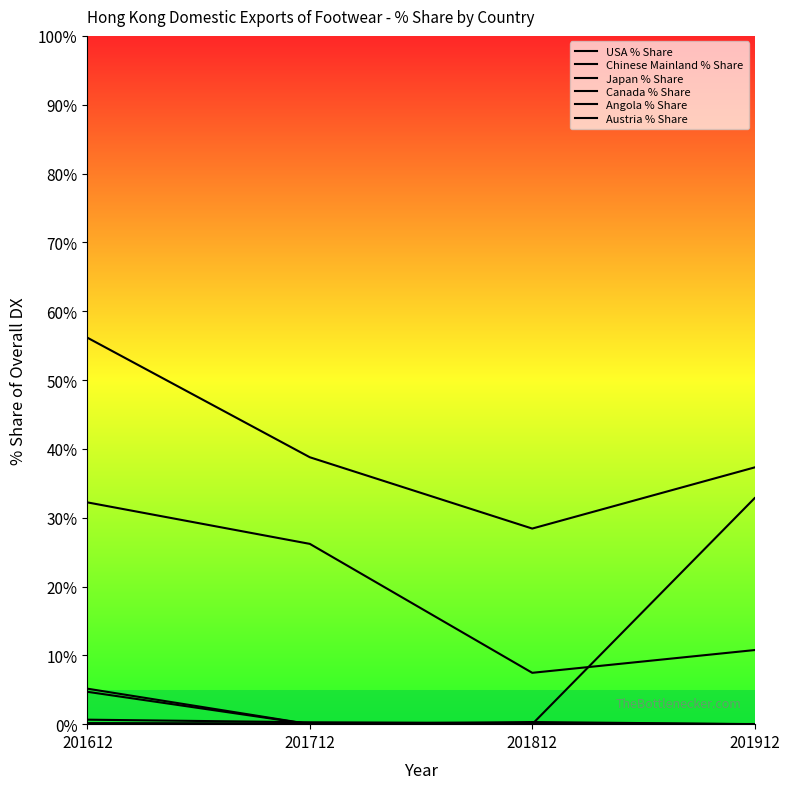

How many lines are shown in the chart?

6